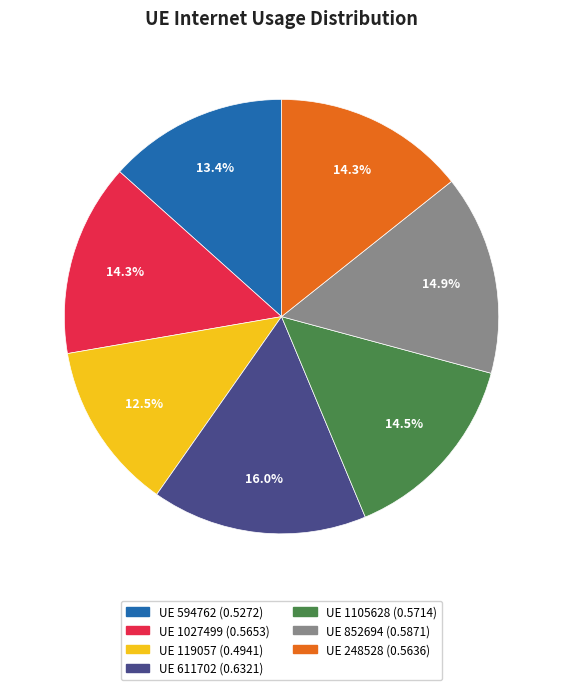

Is there any slice that represents more than half of the pie?

No